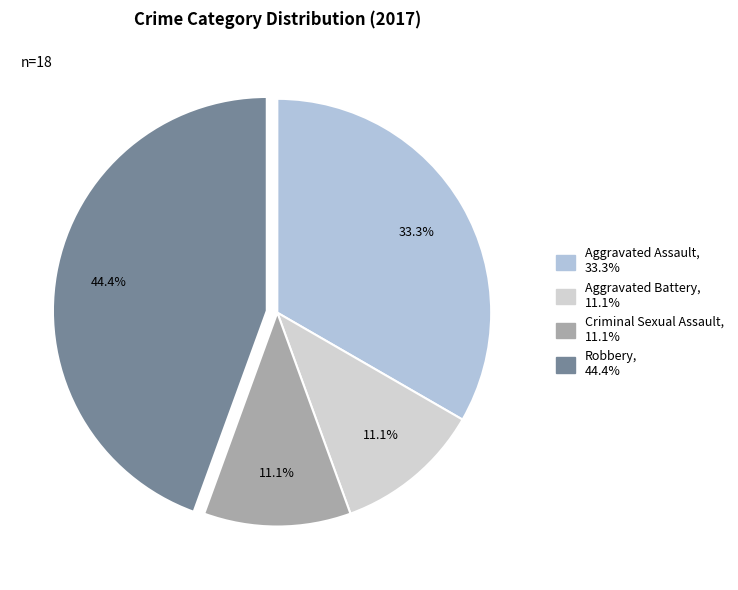

Is there any slice that represents more than half of the pie?

No